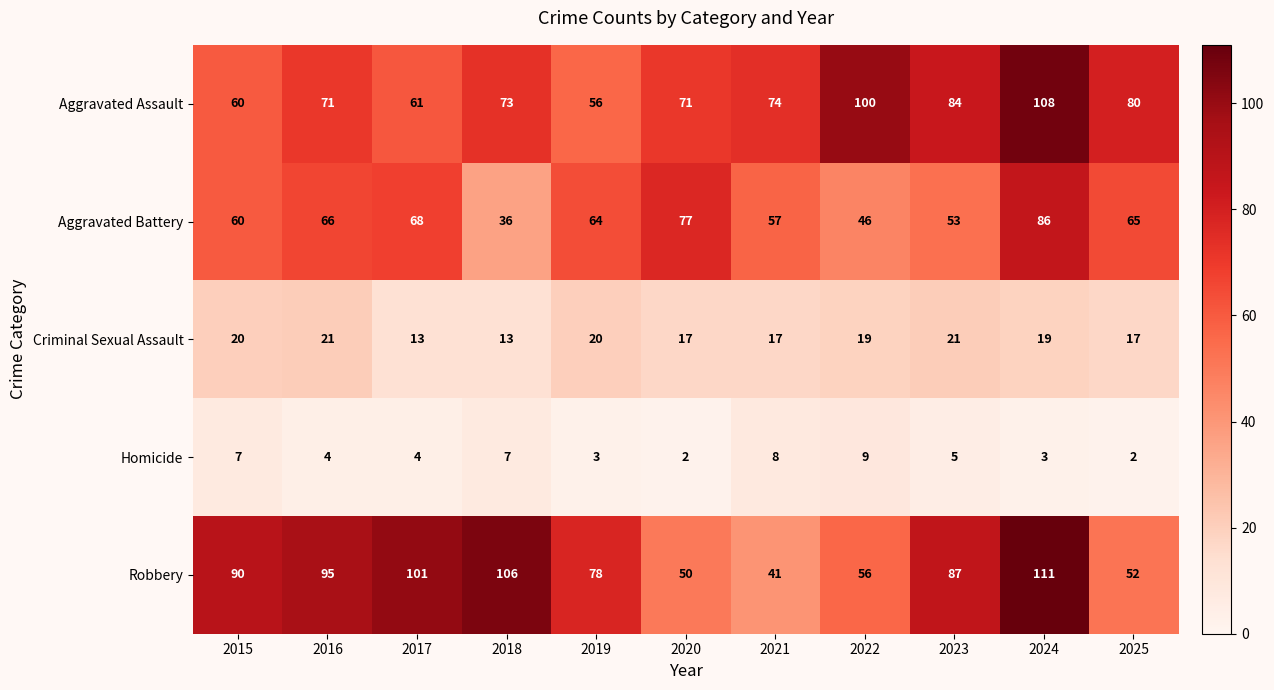

At which category is the sum across all series the highest?

2024